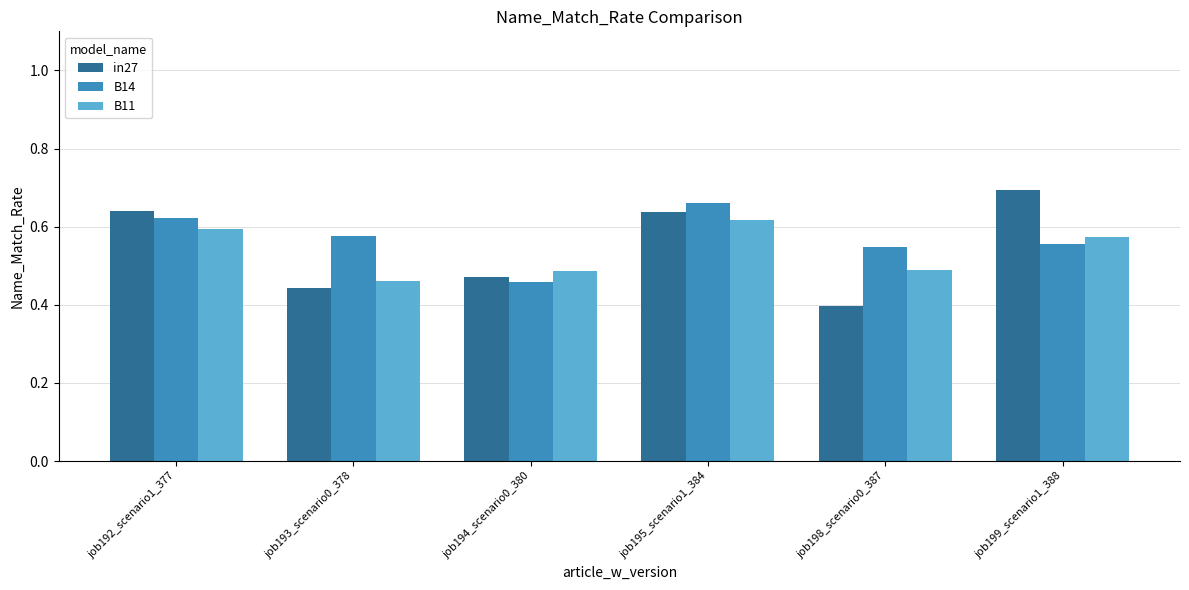

Which series has the widest spread of values?

in27